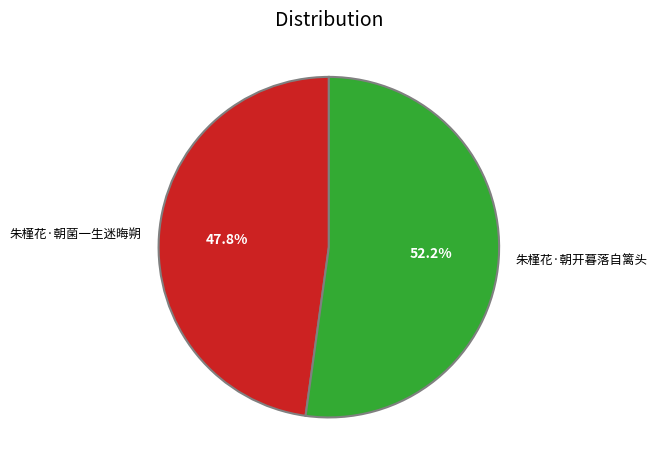

Does any single category account for the majority?

Yes